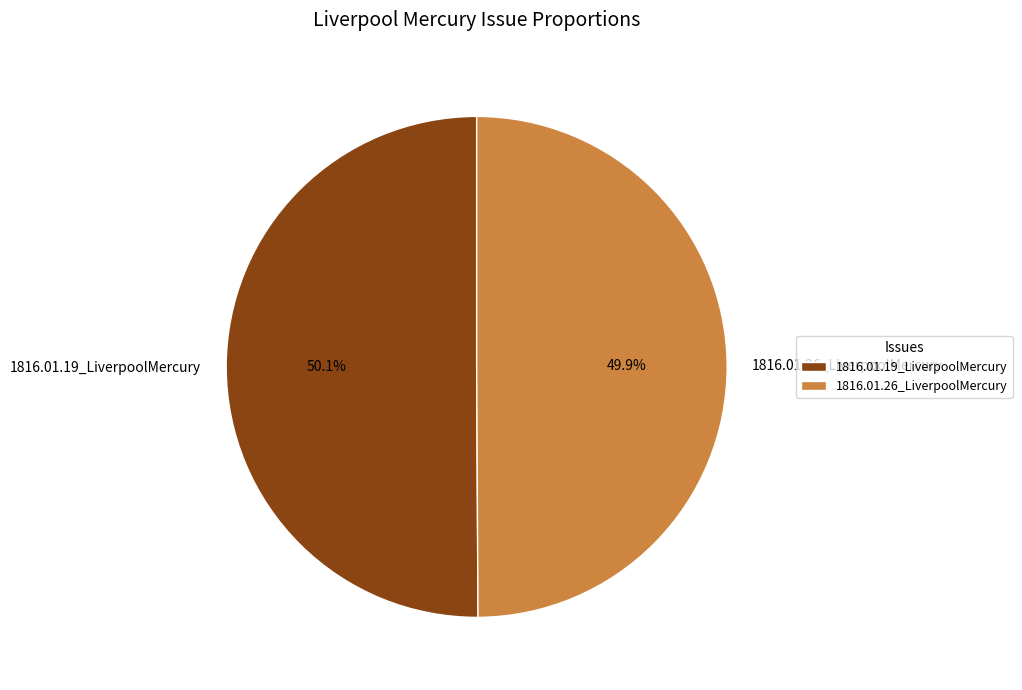

The 1816.01.19_LiverpoolMercury slice represents 36% of the pie. True or false?

False